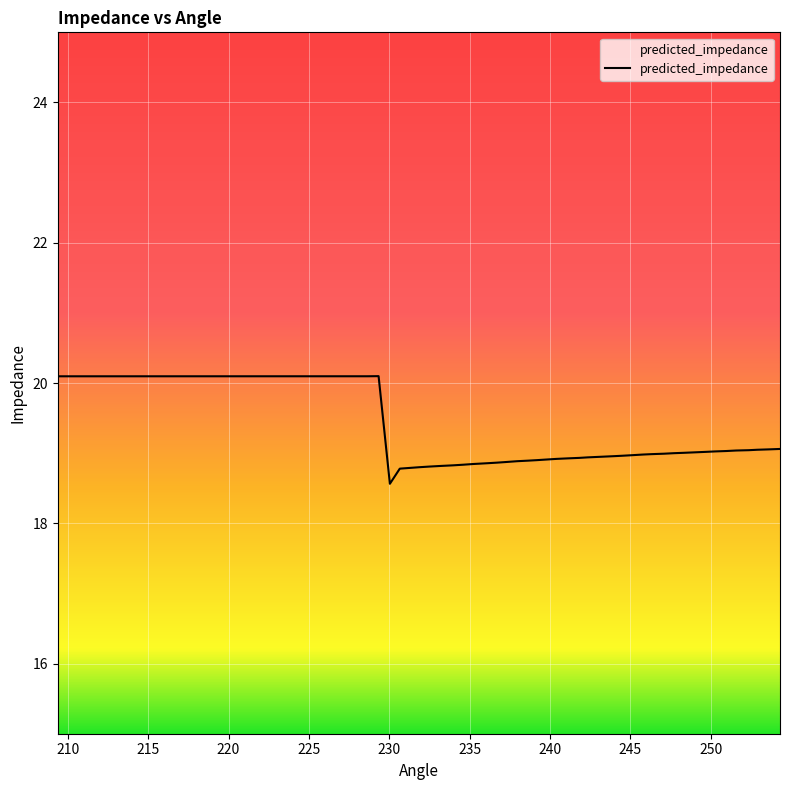

What is the difference between the maximum and minimum values?

1.5